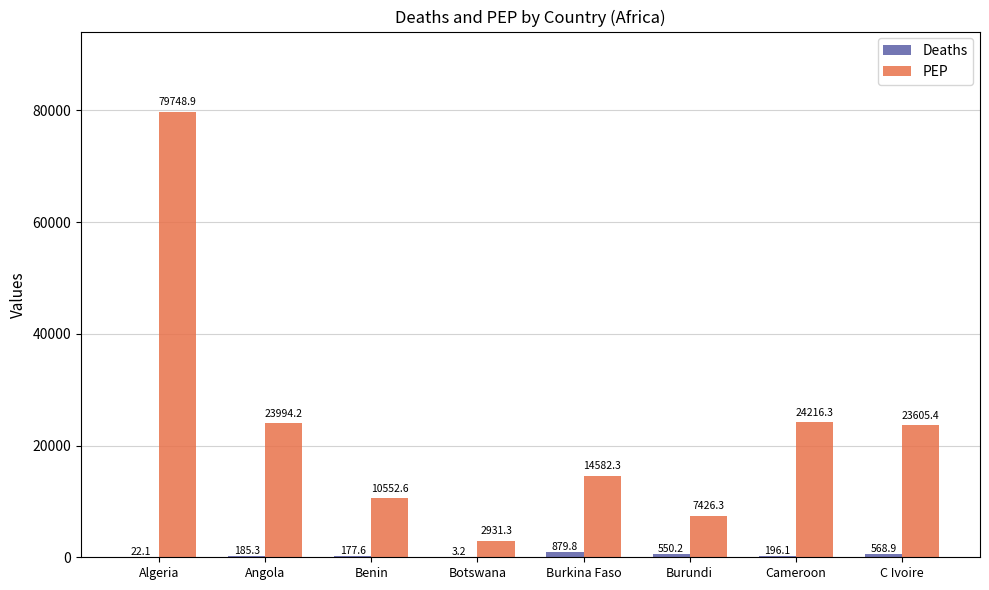

Is it true that PEP equals 23605.4 at C Ivoire?

True